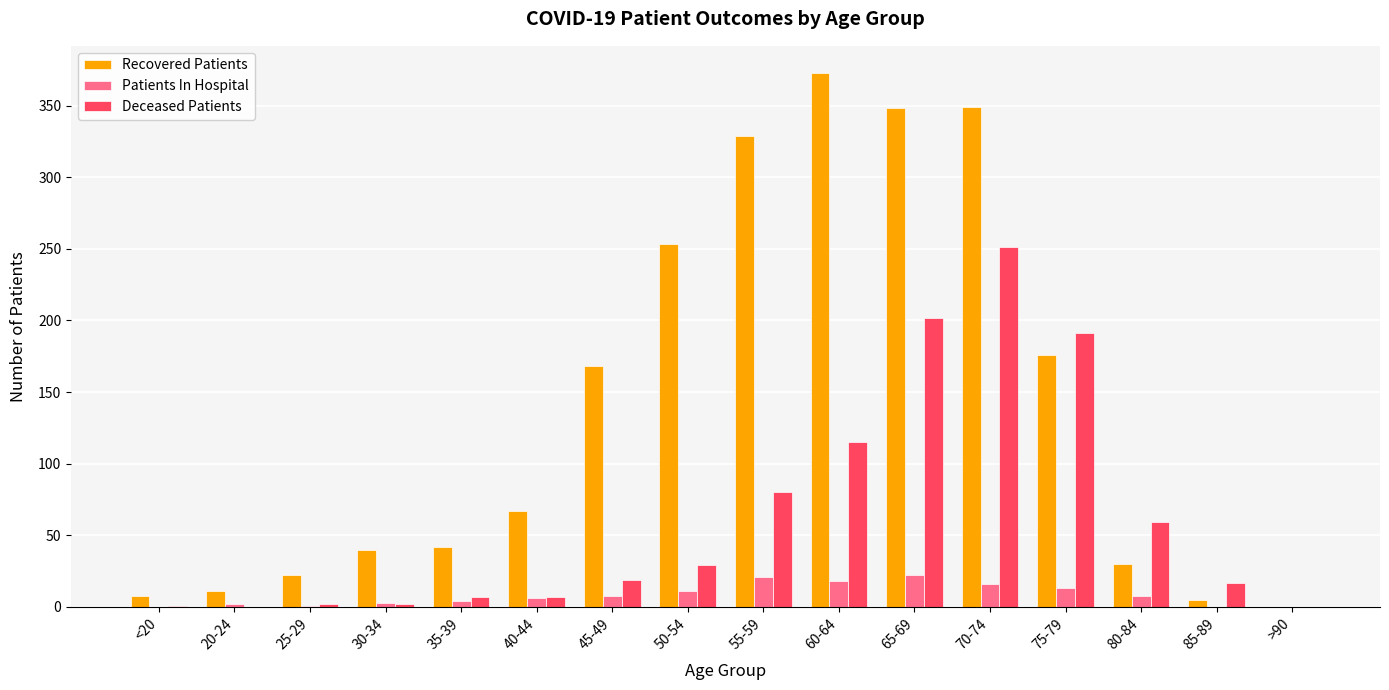

What is the sum of all Patients In Hospital values?

133